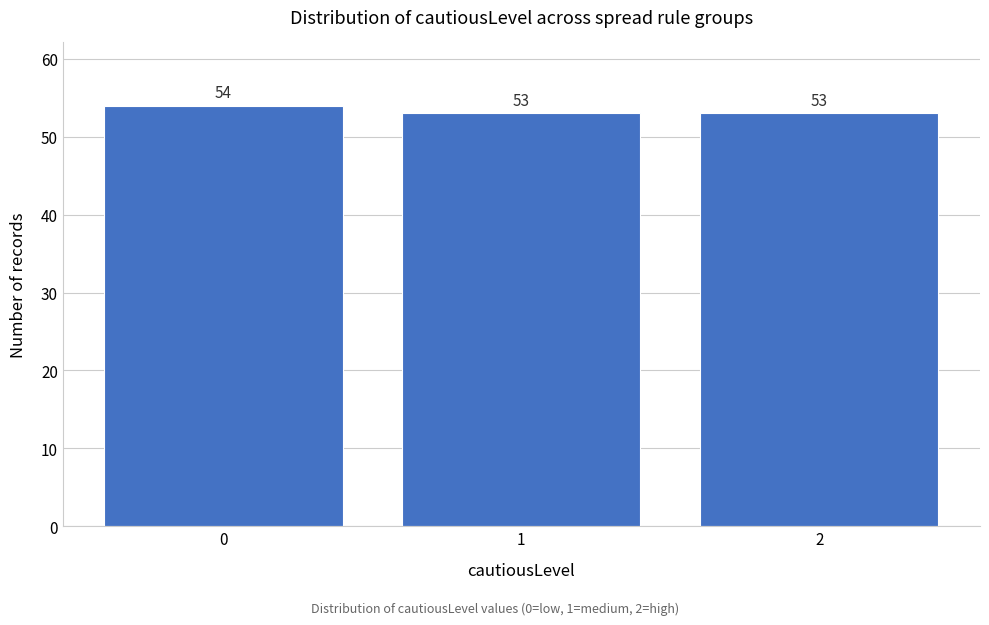

Reading right to left, what are all the values shown in this chart?

2=53	1=53	0=54